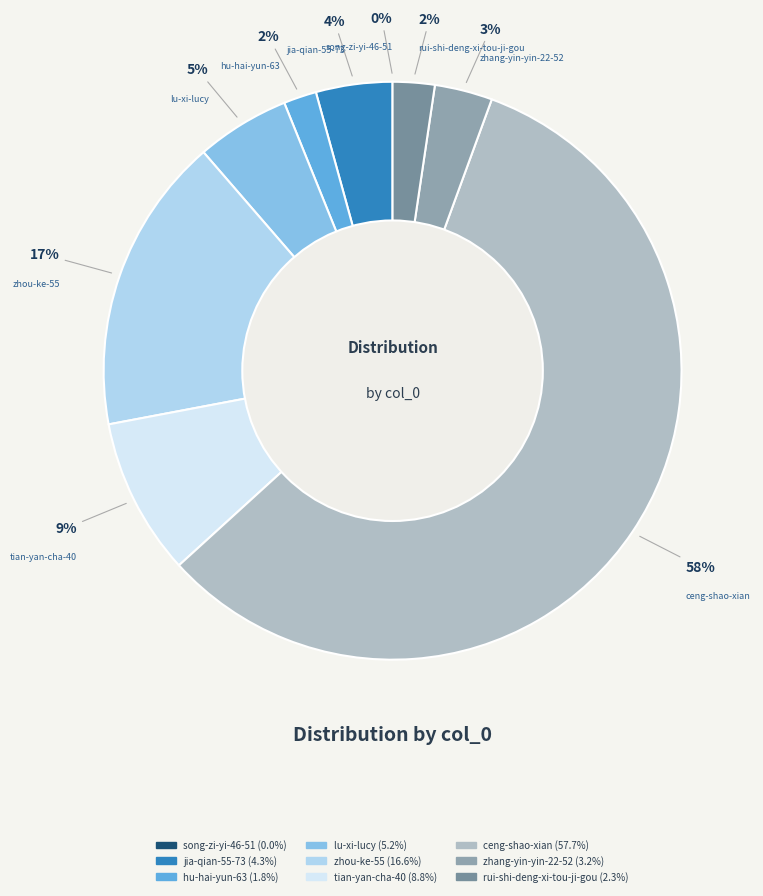

What percentage is the zhou-ke-55 slice, to the nearest percent?

17%